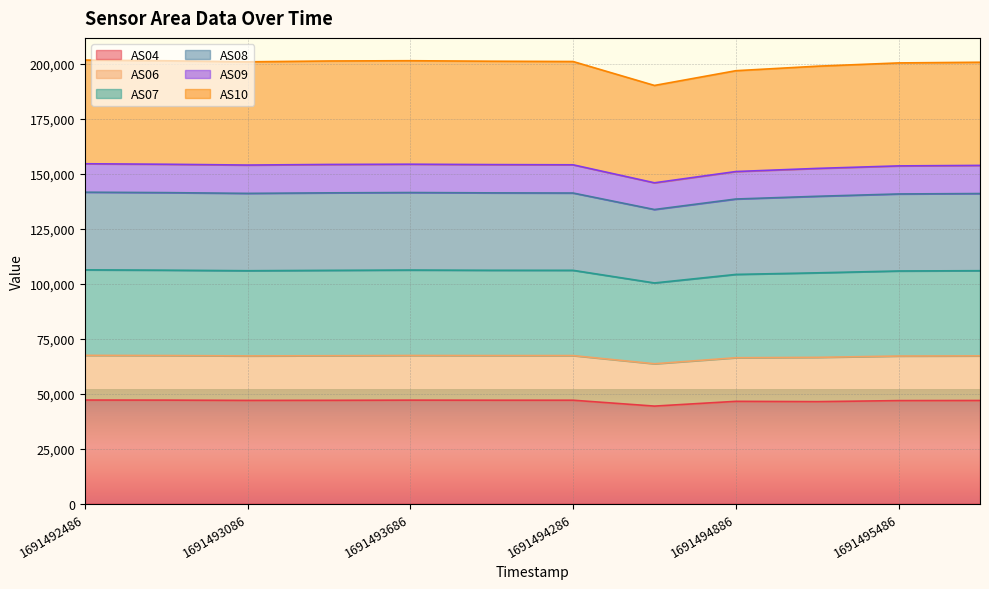

The value of AS04 at 1691494886 is 46497. True or false?

True